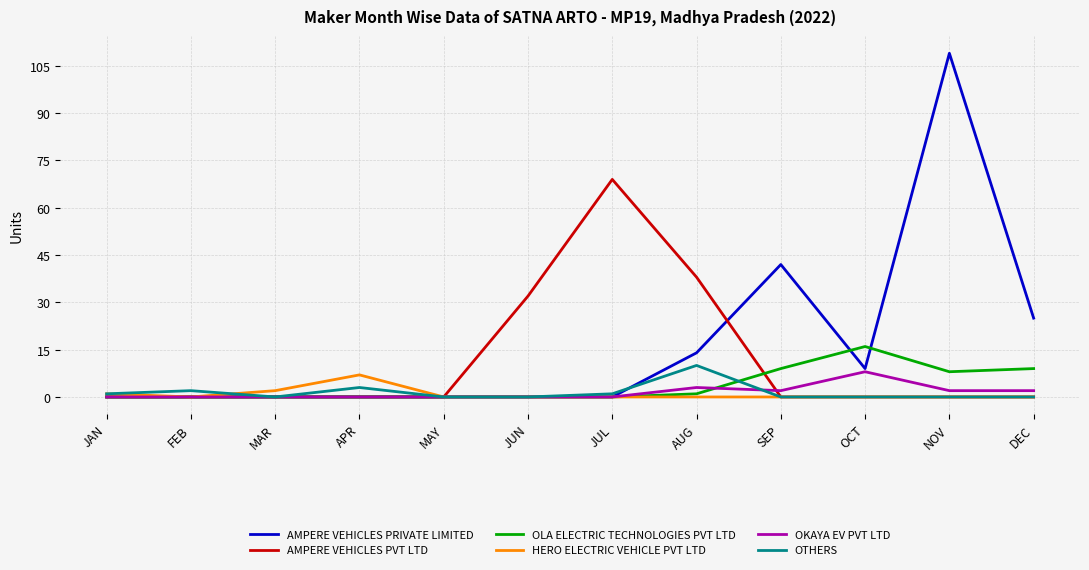

Which series changed the most between MAR and JUN?

AMPERE VEHICLES PVT LTD